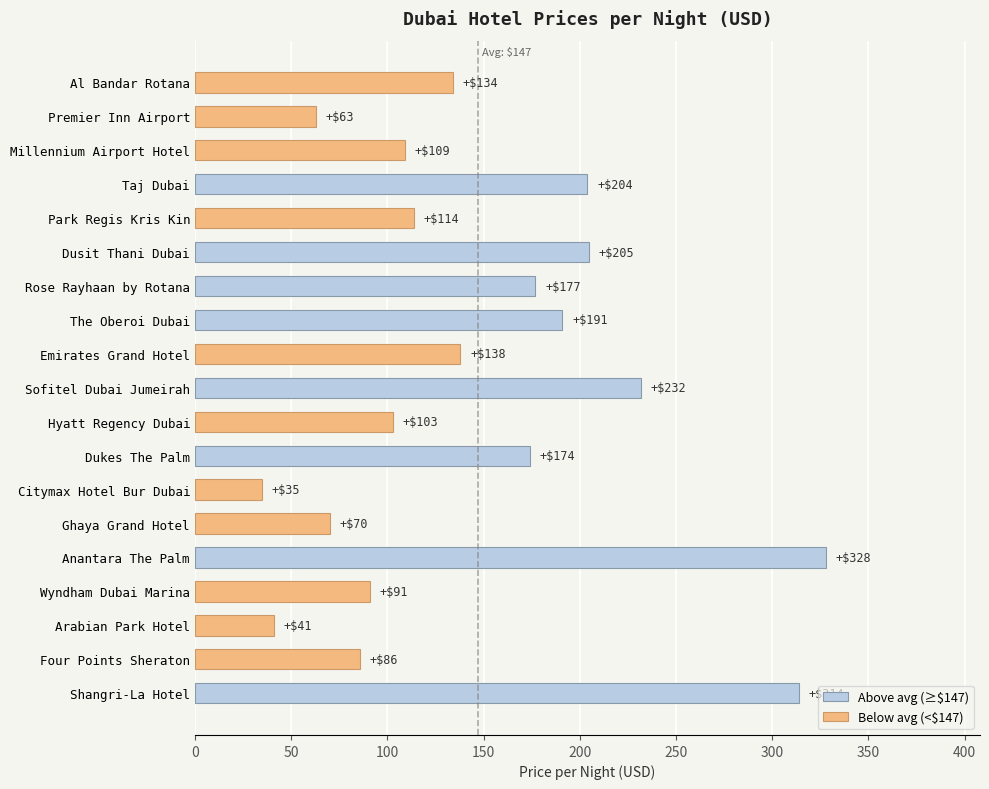

Is it true that the value at Park Regis Kris Kin is 114?

True